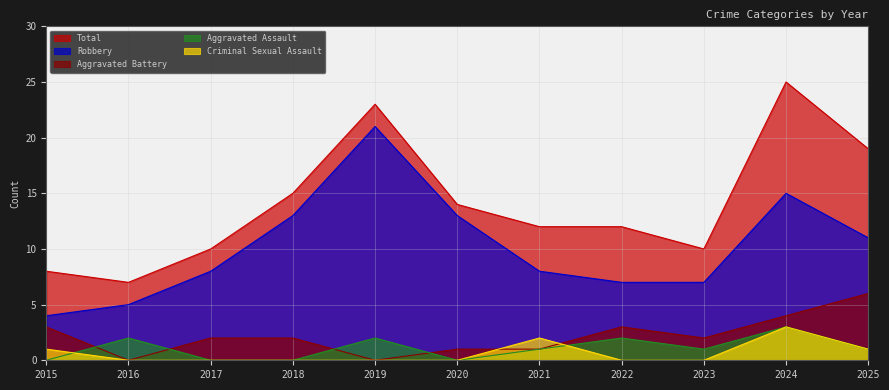

At which category does Aggravated Assault reach its first local peak?

2016